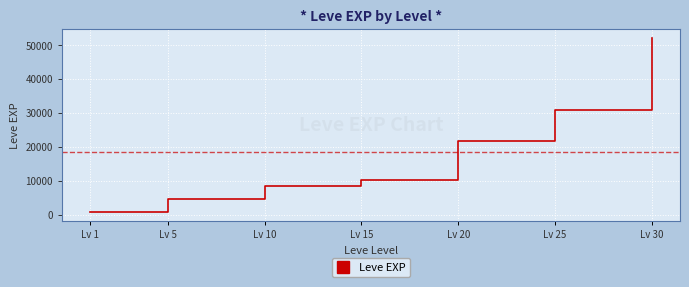

Which has a higher value, Lv 10 or Lv 5?

Lv 10